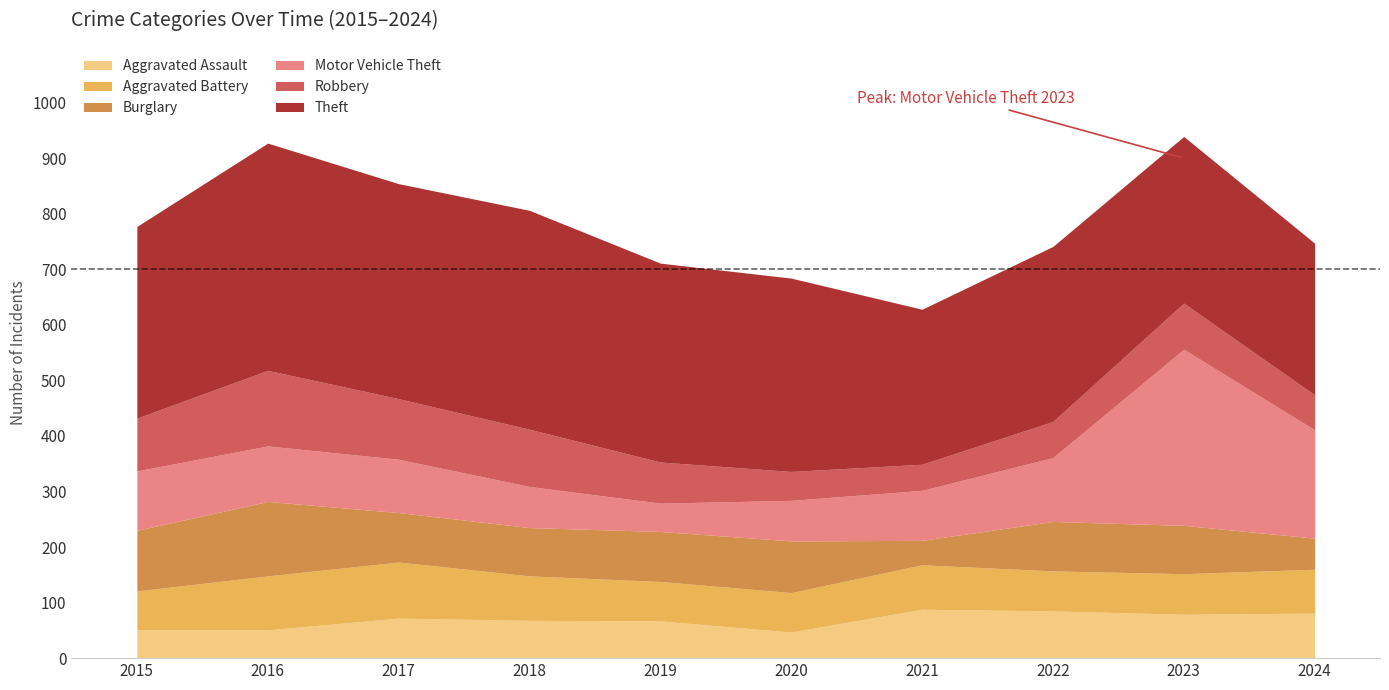

What is the sum of the Aggravated Battery values at 2017 and 2021?

181